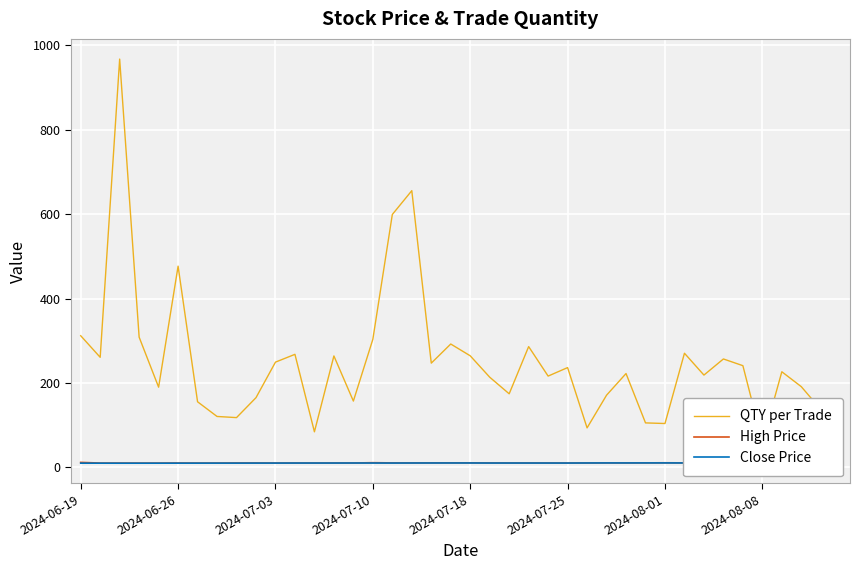

What is the smallest value displayed?

10.1